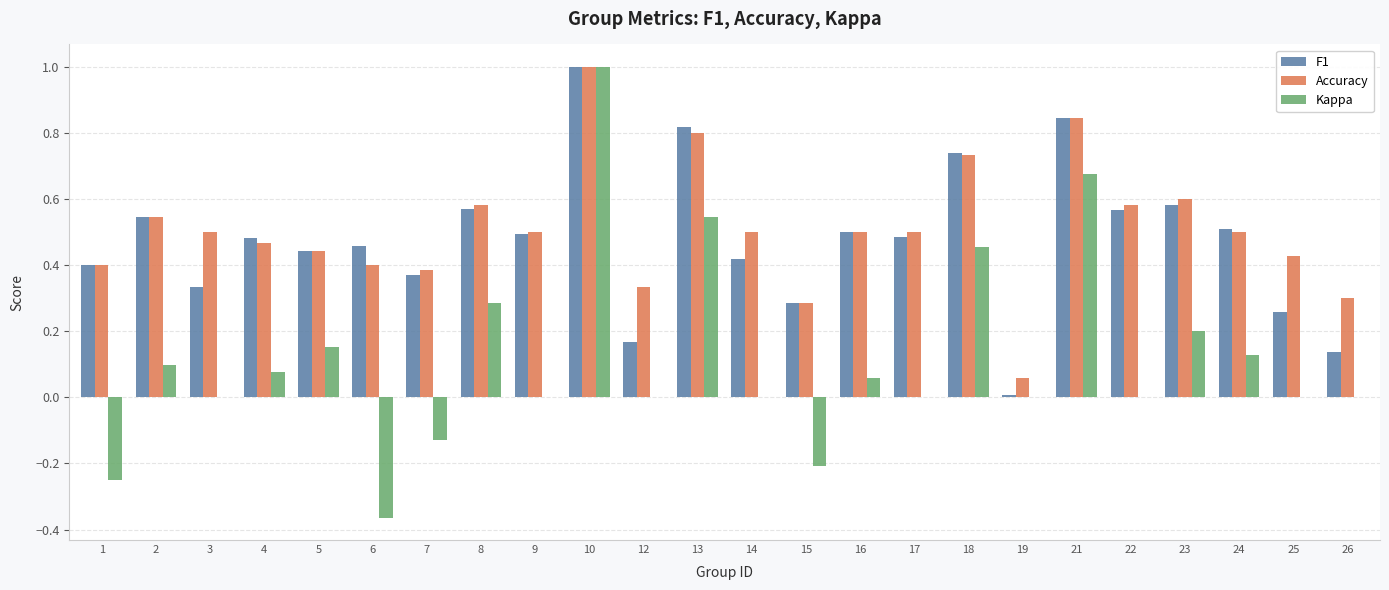

What are all the series names shown in the legend?

F1, Accuracy, Kappa